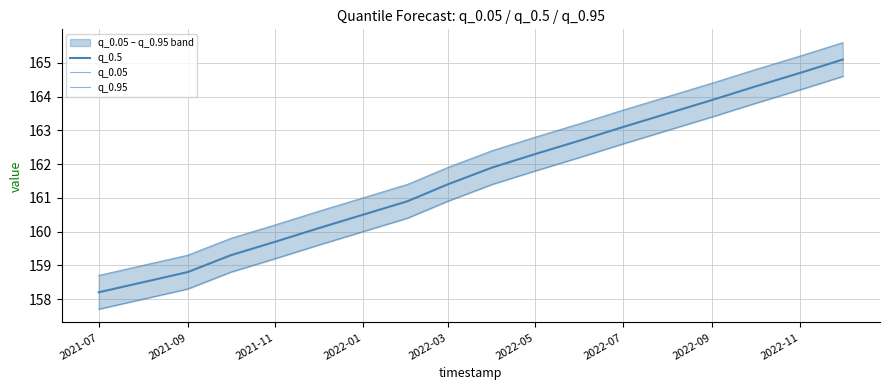

Reading left to right, extract all data points from this chart.

q_0.5: 158.2	158.5	158.8	159.3	159.7	160.1	160.5	160.9	161.4	161.9	162.3	162.7	163.1	163.5	163.9	164.3	164.7	165.1
q_0.05: 157.7	158.0	158.3	158.8	159.2	159.6	160.0	160.4	160.9	161.4	161.8	162.2	162.6	163.0	163.4	163.8	164.2	164.6
q_0.95: 158.7	159.0	159.3	159.8	160.2	160.6	161.0	161.4	161.9	162.4	162.8	163.2	163.6	164.0	164.4	164.8	165.2	165.6